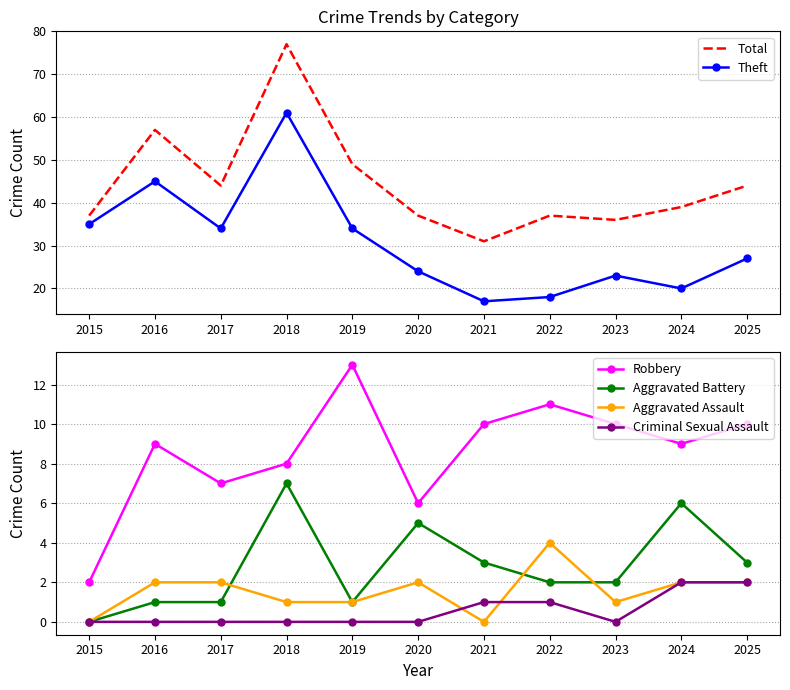

What is the sum of all Total values?

488